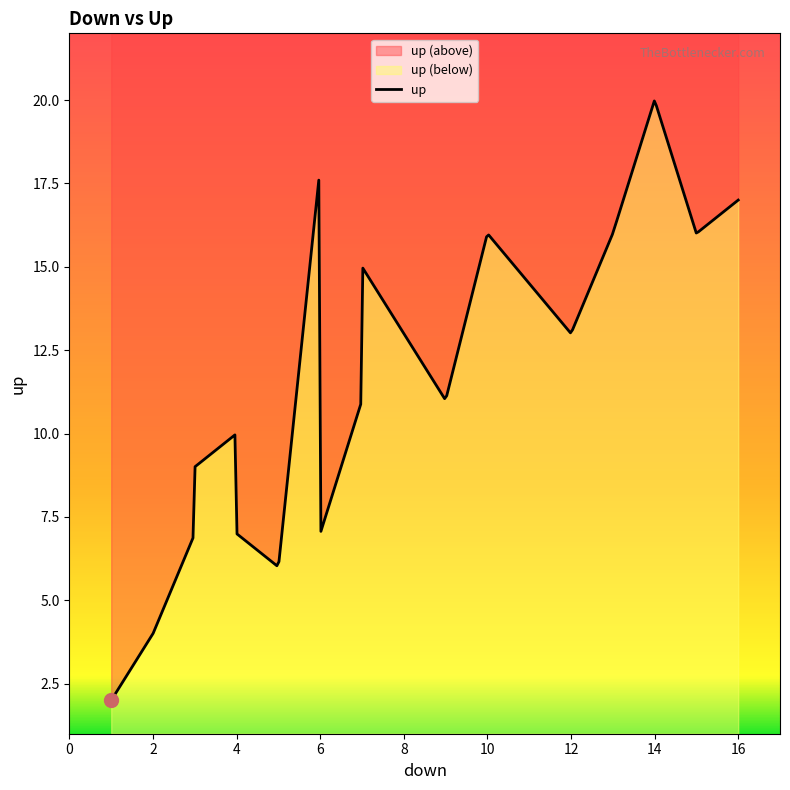

The value at 16 is 17. True or false?

True